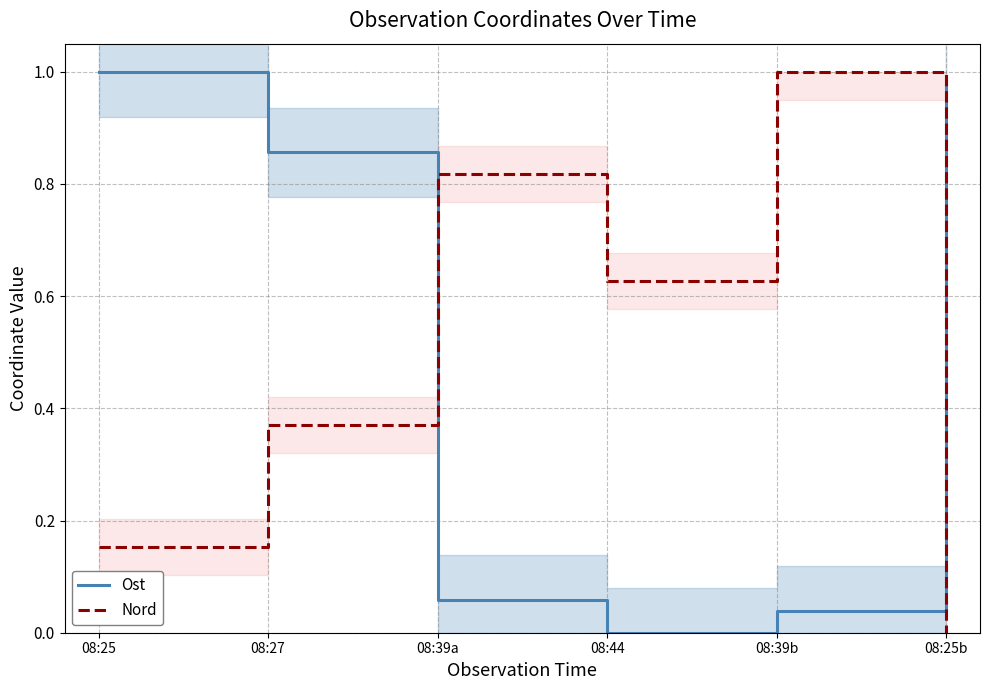

Count the Nord values in the range 0 to 1.

6